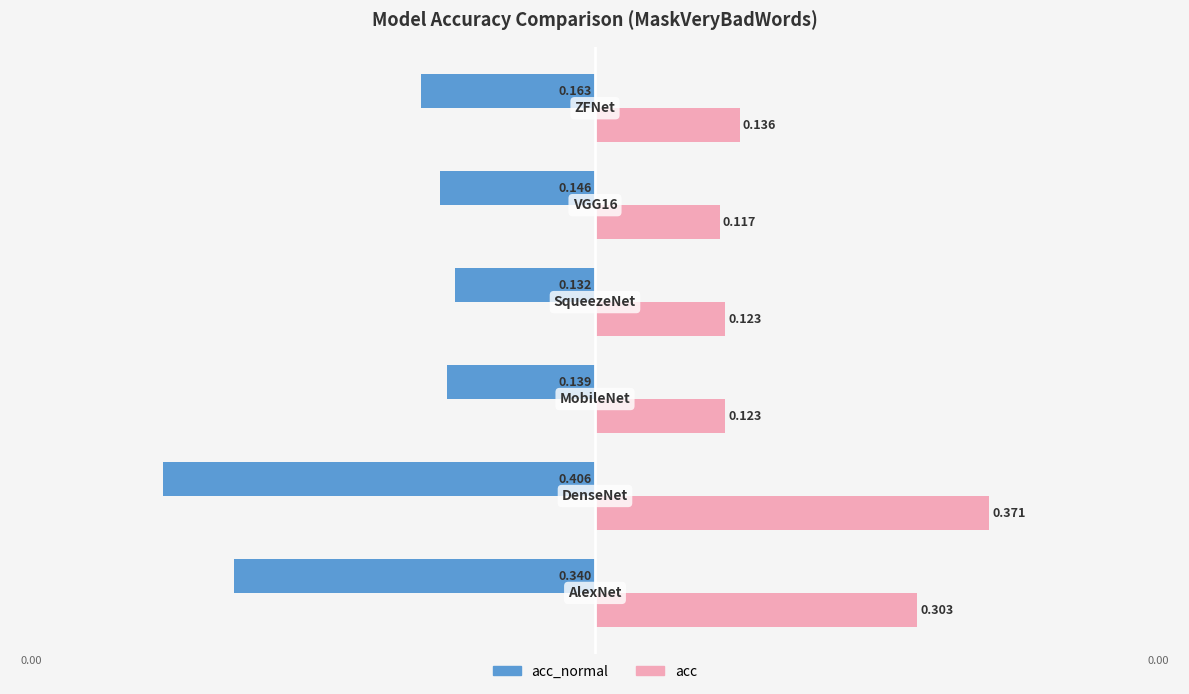

Which series has the widest spread of values?

acc_normal